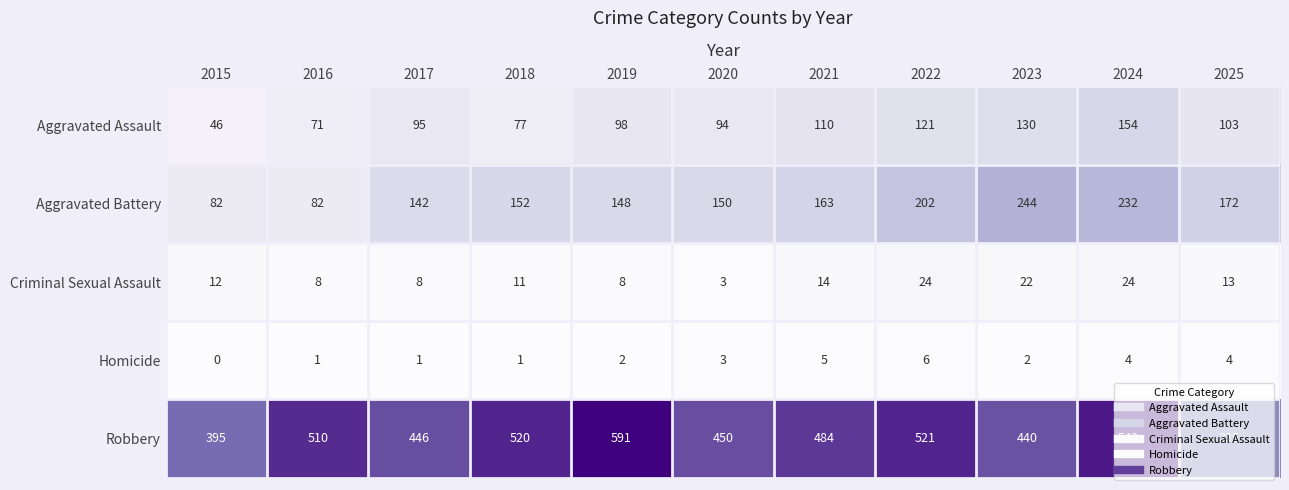

Count the number of categories in the chart.

11